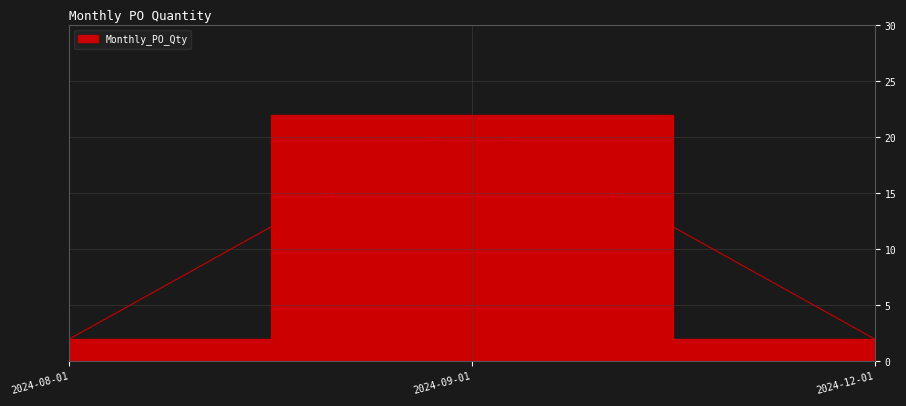

What is the label of the 1st point from the left?

2024-08-01